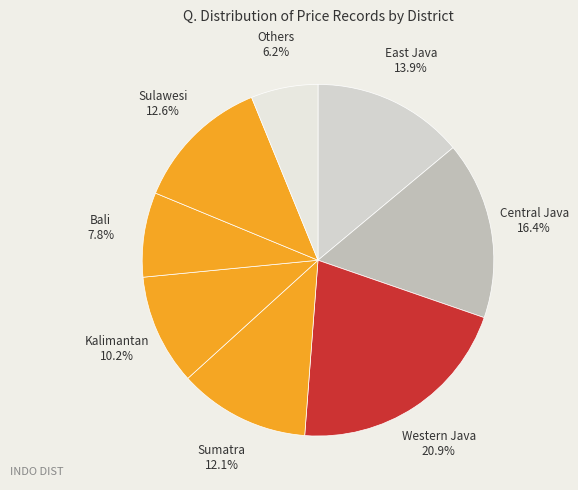

Which has a higher value, Western Java or Bali?

Western Java